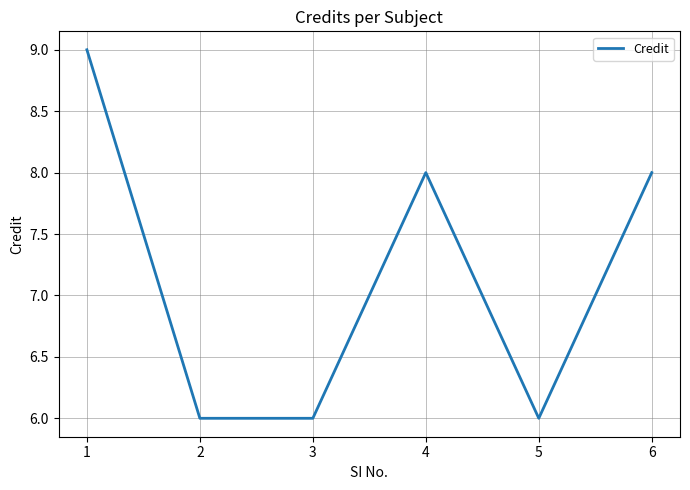

What value does the data have at 2?

6